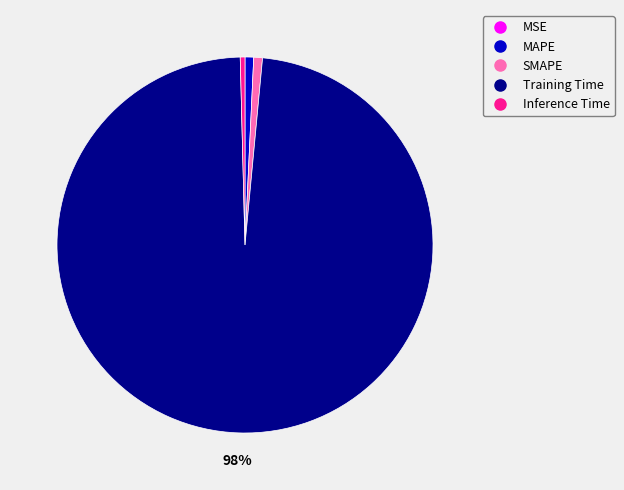

Combined, do Inference Time and SMAPE account for over 50%?

No